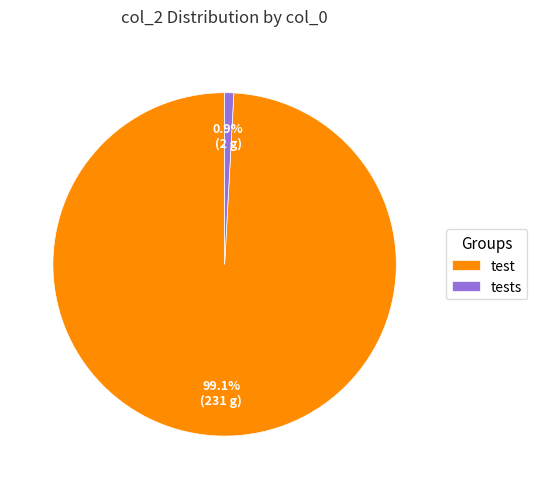

To the nearest percent, what is the difference between the tests and test slice percentages?

98%